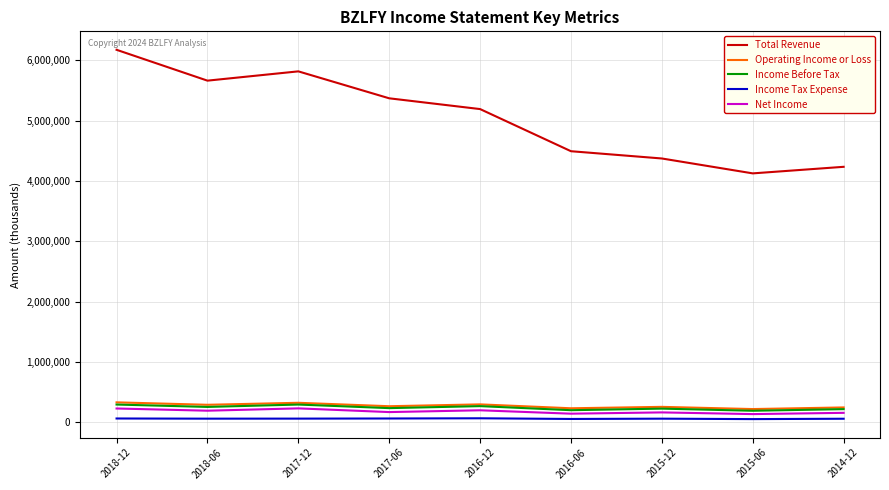

At which label is Total Revenue closest to 5152600?

2016-12